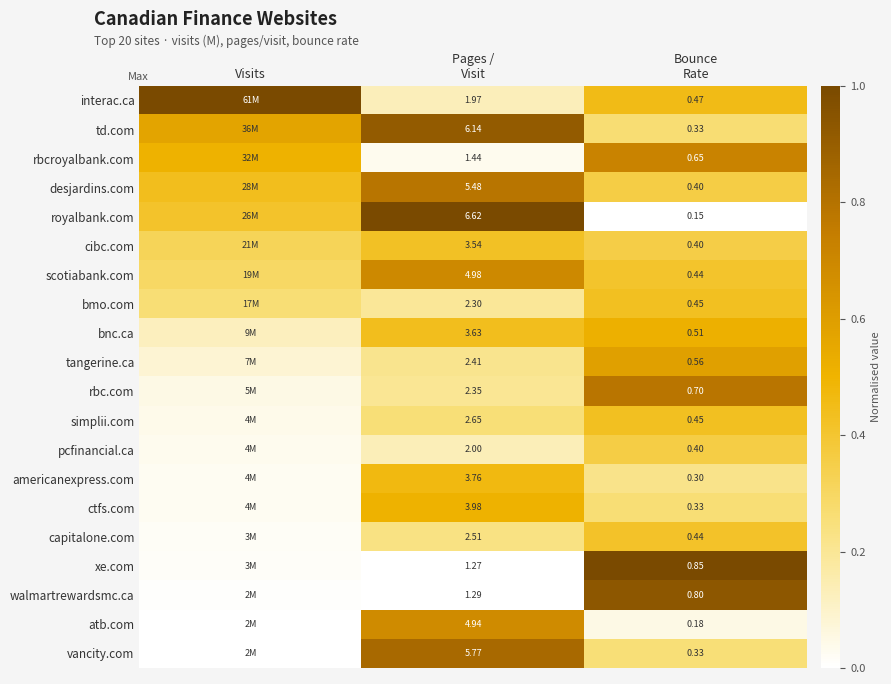

How many series are shown in this chart?

20